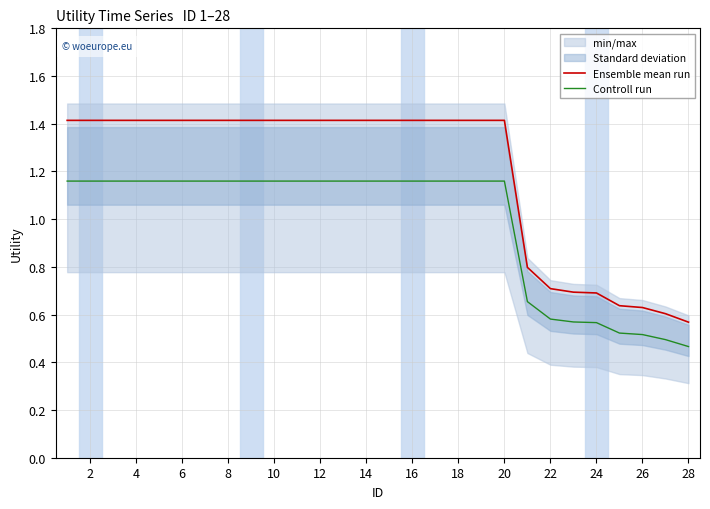

Reading left to right, extract all data points from this chart.

Ensemble mean run: 1.4	1.4	1.4	1.4	1.4	1.4	1.4	1.4	1.4	1.4	1.4	1.4	1.4	1.4	1.4	1.4	1.4	1.4	1.4	1.4	0.8	0.7	0.7	0.7	0.6	0.6	0.6	0.6
Controll run: 1.2	1.2	1.2	1.2	1.2	1.2	1.2	1.2	1.2	1.2	1.2	1.2	1.2	1.2	1.2	1.2	1.2	1.2	1.2	1.2	0.7	0.6	0.6	0.6	0.5	0.5	0.5	0.5